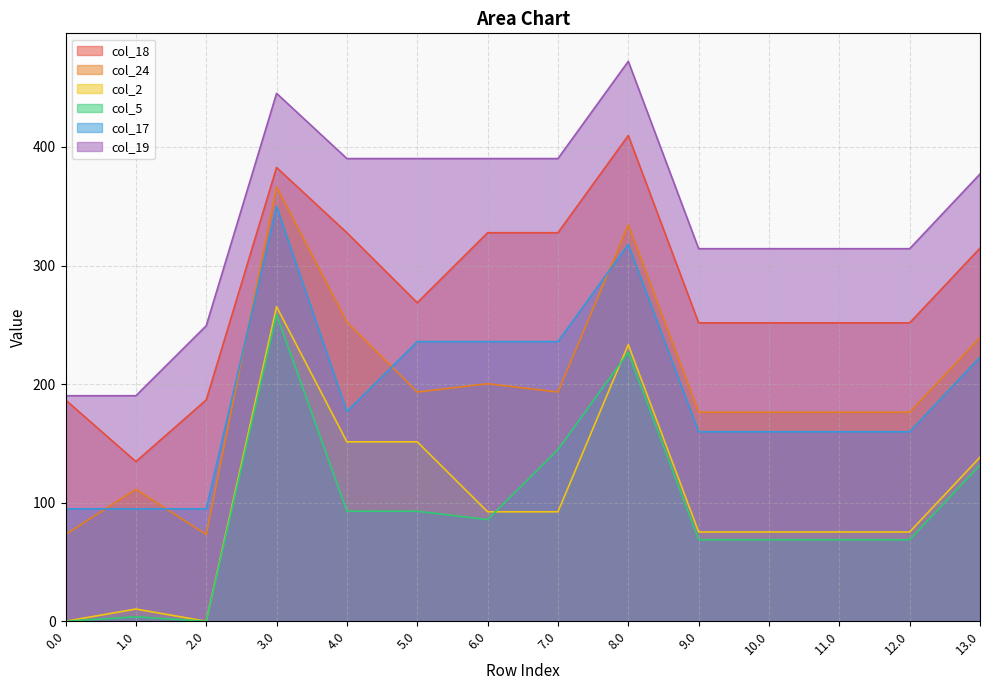

What is the label of the 4th point from the right?

10.0